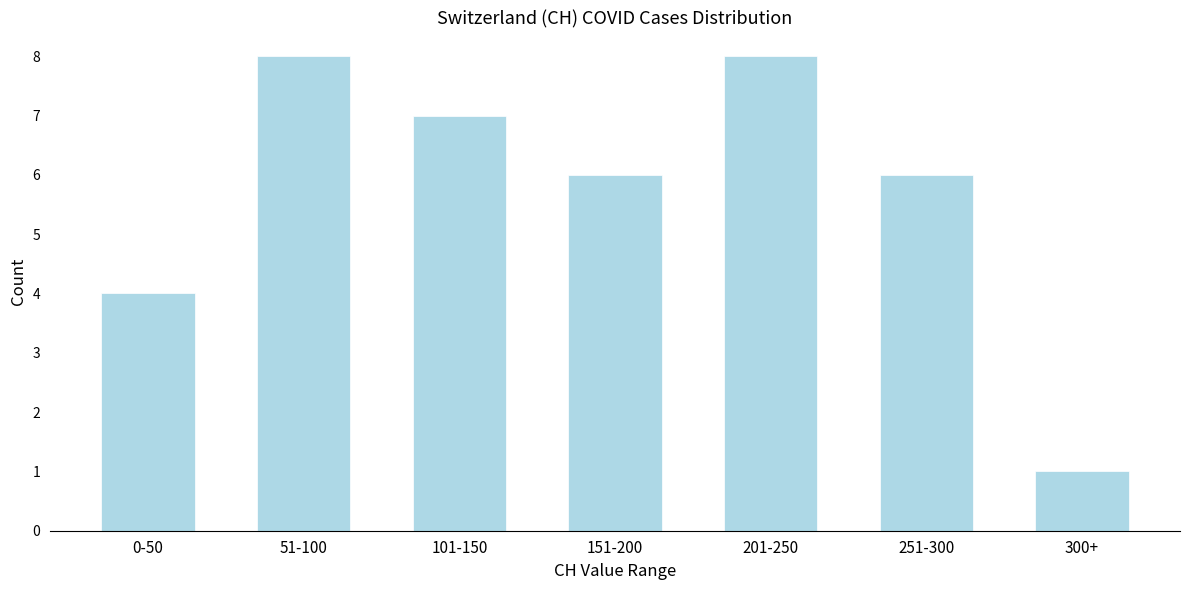

Reading right to left, list all the values displayed in this chart.

300+=1	251-300=6	201-250=8	151-200=6	101-150=7	51-100=8	0-50=4